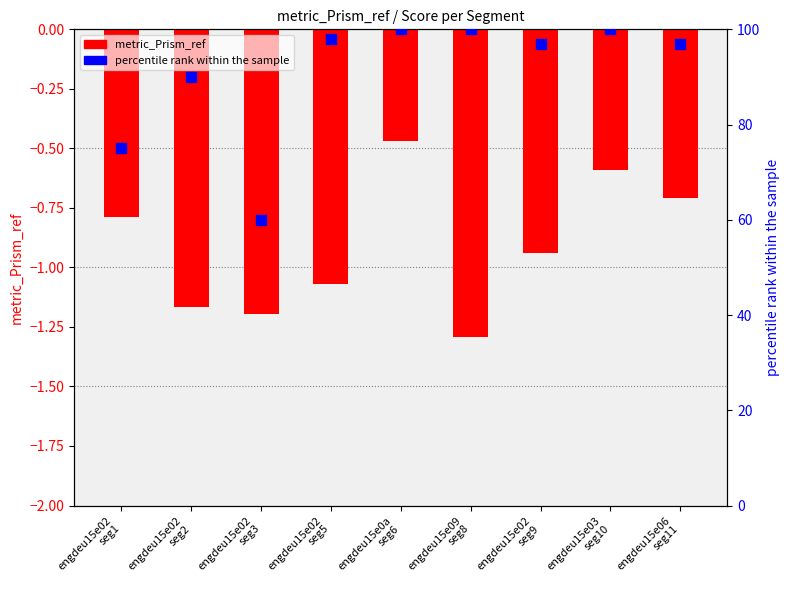

Which series has the widest spread of Y values?

percentile rank within the sample